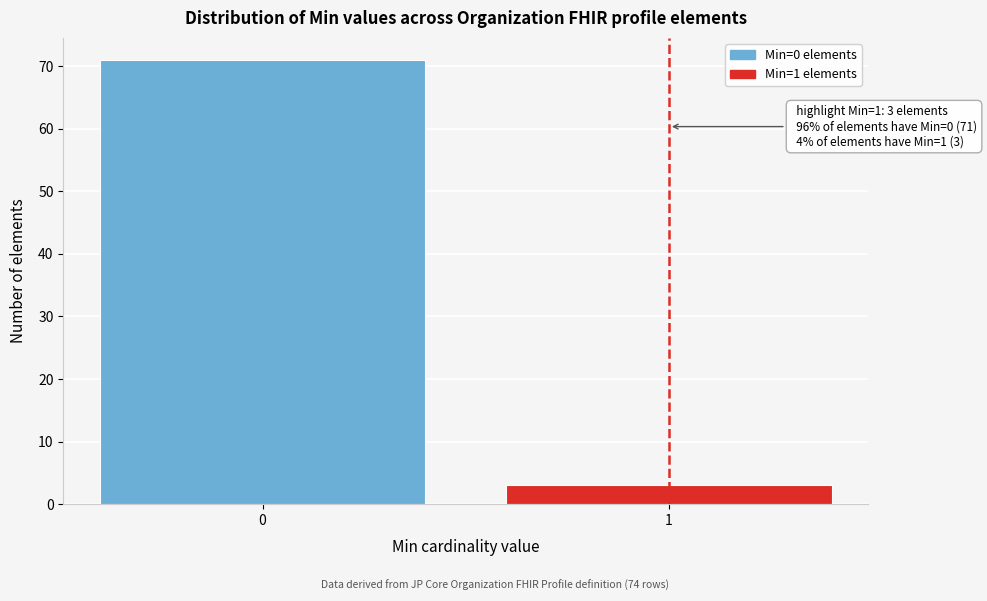

Reading right to left, what are all the values shown in this chart?

1=3	0=71